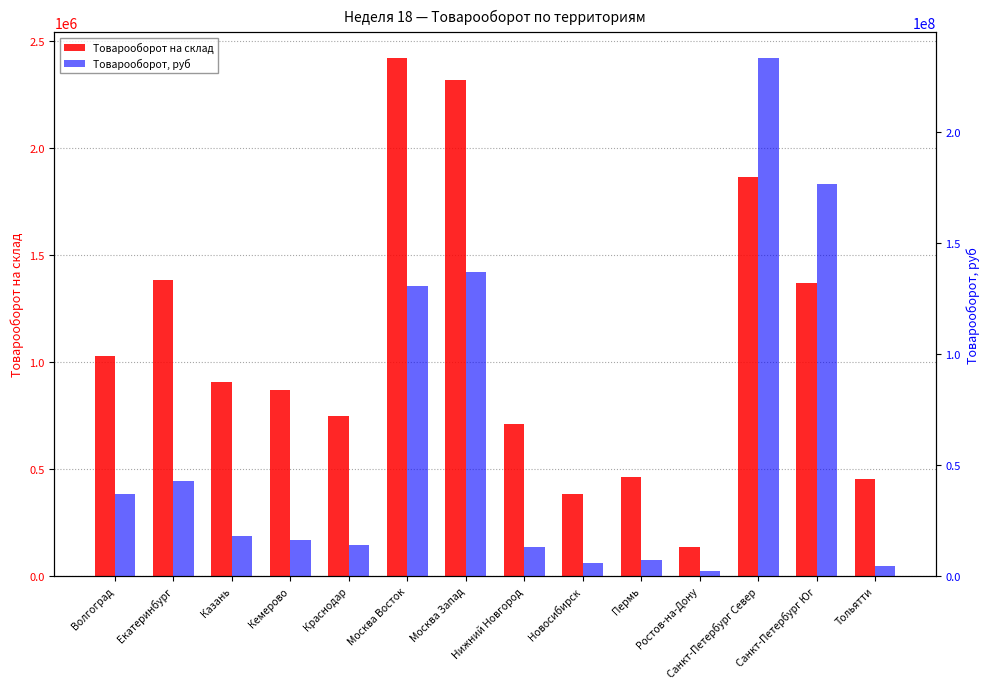

At which category is the sum across all series the highest?

Санкт-Петербург Север